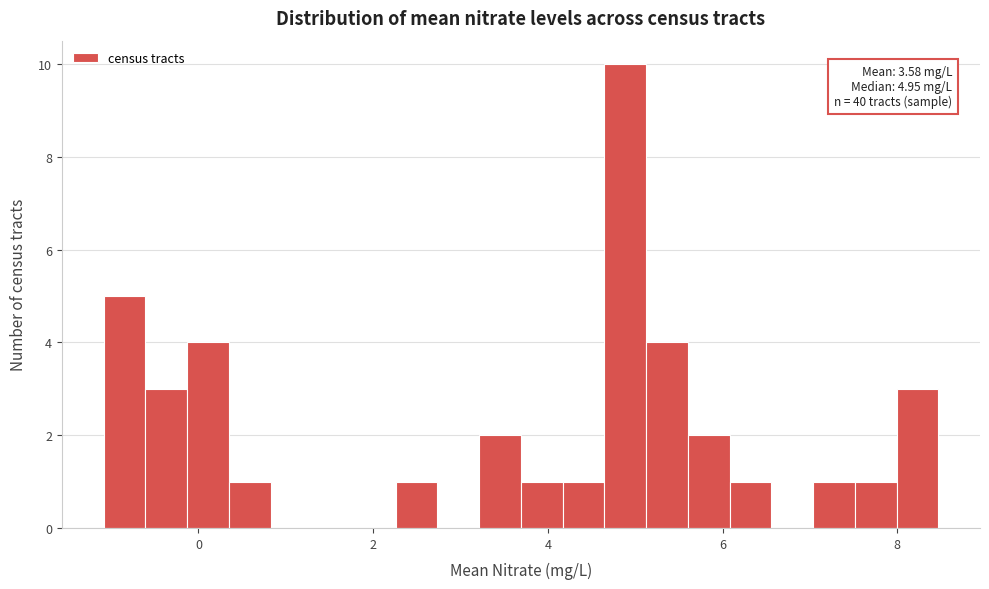

Read against the x-axis, roughly where is the centre of the tallest bar?

4.8